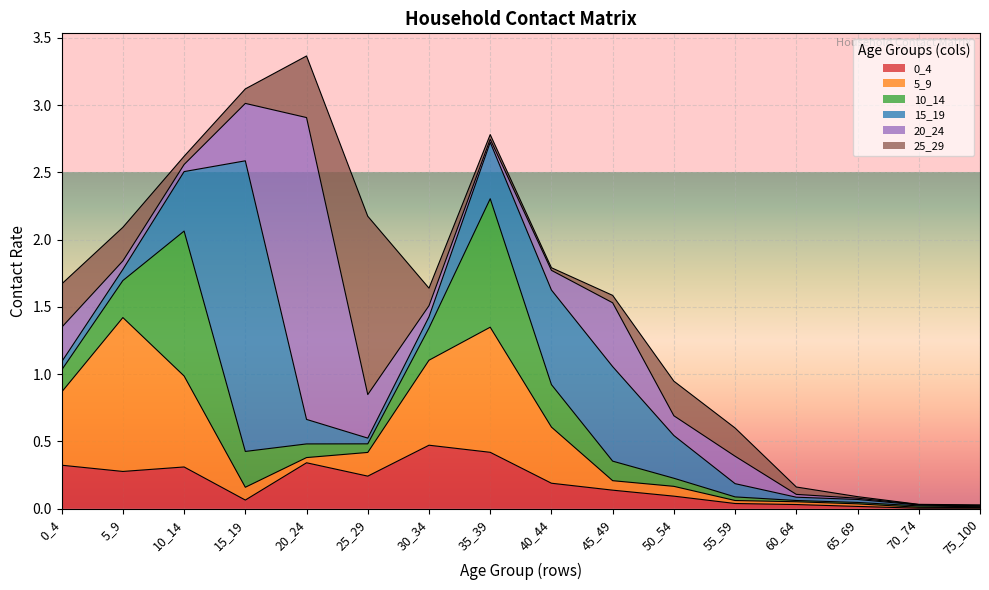

Reading left to right, list all the values displayed in this chart.

0_4: 0_4=0.3	5_9=0.3	10_14=0.3	15_19=0.1	20_24=0.3	25_29=0.2	30_34=0.5	35_39=0.4	40_44=0.2	45_49=0.1	50_54=0.1	55_59=0.0	60_64=0.0	65_69=0.0	70_74=0.0	75_100=0.0
5_9: 0_4=0.5	5_9=1.1	10_14=0.7	15_19=0.1	20_24=0.0	25_29=0.2	30_34=0.6	35_39=0.9	40_44=0.4	45_49=0.1	50_54=0.1	55_59=0.0	60_64=0.0	65_69=0.0	70_74=0.0	75_100=0.0
10_14: 0_4=0.2	5_9=0.3	10_14=1.1	15_19=0.3	20_24=0.1	25_29=0.1	30_34=0.2	35_39=1.0	40_44=0.3	45_49=0.1	50_54=0.1	55_59=0.0	60_64=0.0	65_69=0.0	70_74=0.0	75_100=0.0
15_19: 0_4=0.1	5_9=0.1	10_14=0.4	15_19=2.2	20_24=0.2	25_29=0.0	30_34=0.1	35_39=0.4	40_44=0.7	45_49=0.7	50_54=0.3	55_59=0.1	60_64=0.0	65_69=0.0	70_74=0.0	75_100=0.0
20_24: 0_4=0.3	5_9=0.1	10_14=0.1	15_19=0.4	20_24=2.2	25_29=0.3	30_34=0.1	35_39=0.0	40_44=0.1	45_49=0.5	50_54=0.1	55_59=0.2	60_64=0.0	65_69=0.0	70_74=0.0	75_100=0.0
25_29: 0_4=0.3	5_9=0.2	10_14=0.1	15_19=0.1	20_24=0.5	25_29=1.3	30_34=0.1	35_39=0.0	40_44=0.0	45_49=0.1	50_54=0.3	55_59=0.2	60_64=0.1	65_69=0.0	70_74=0.0	75_100=0.0